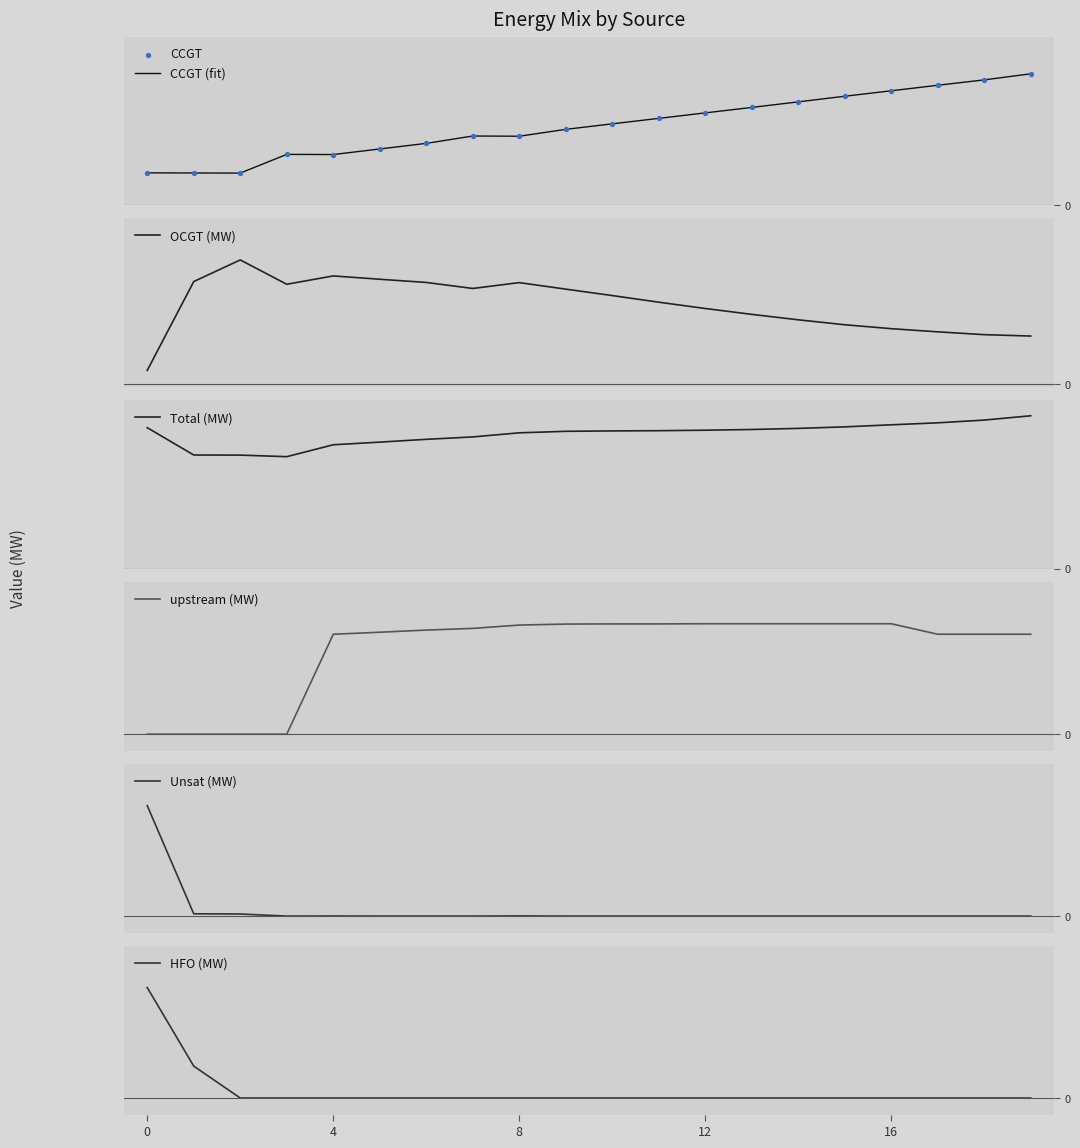

At how many categories does at least one series exceed 754?

20